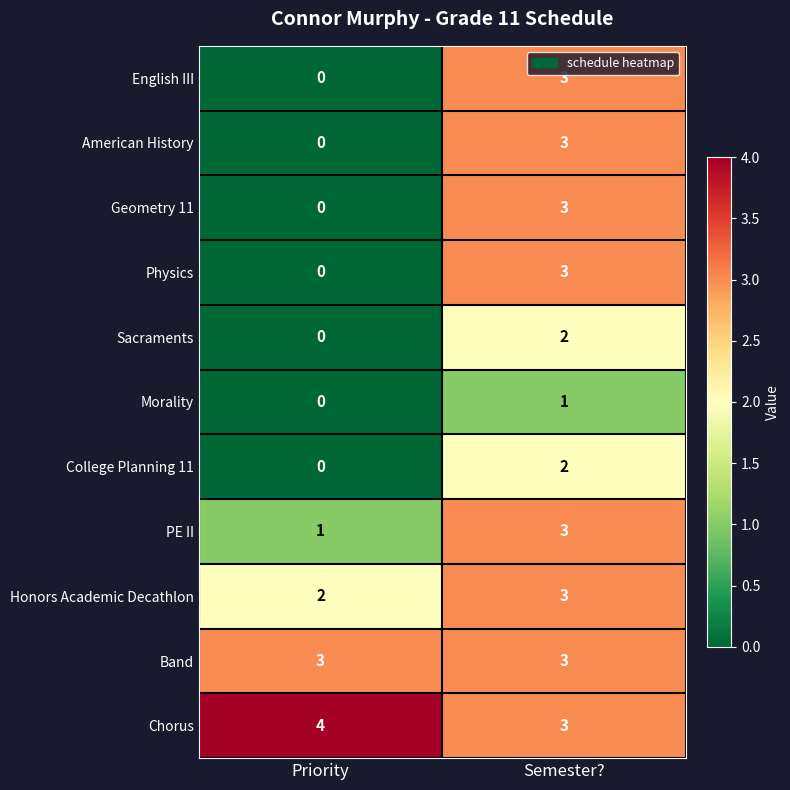

Rank the categories by Physics value from highest to lowest.

Semester?, Priority